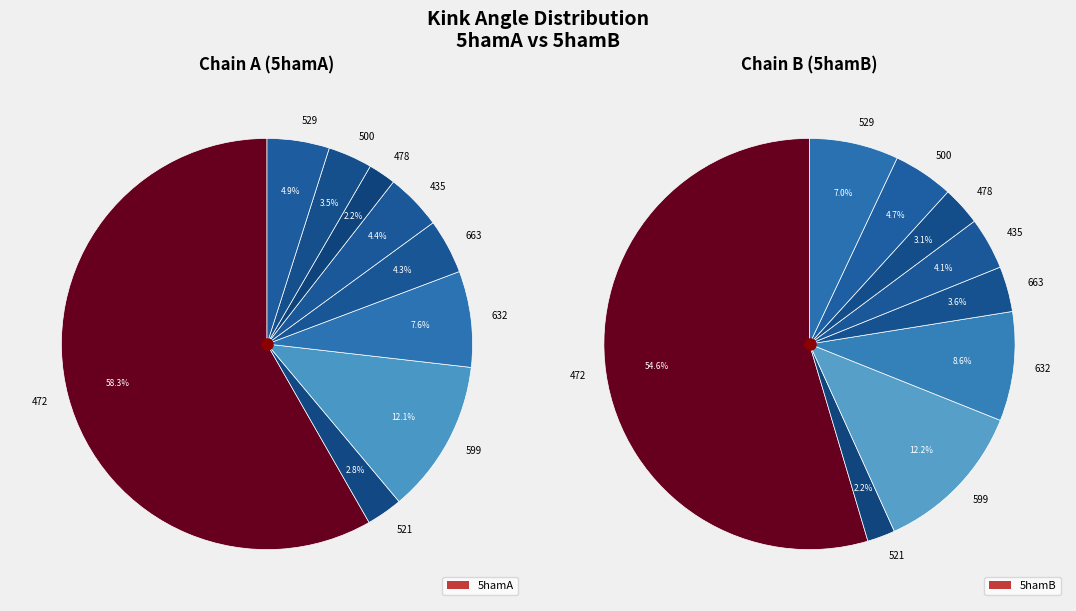

Which slice is the largest?

472